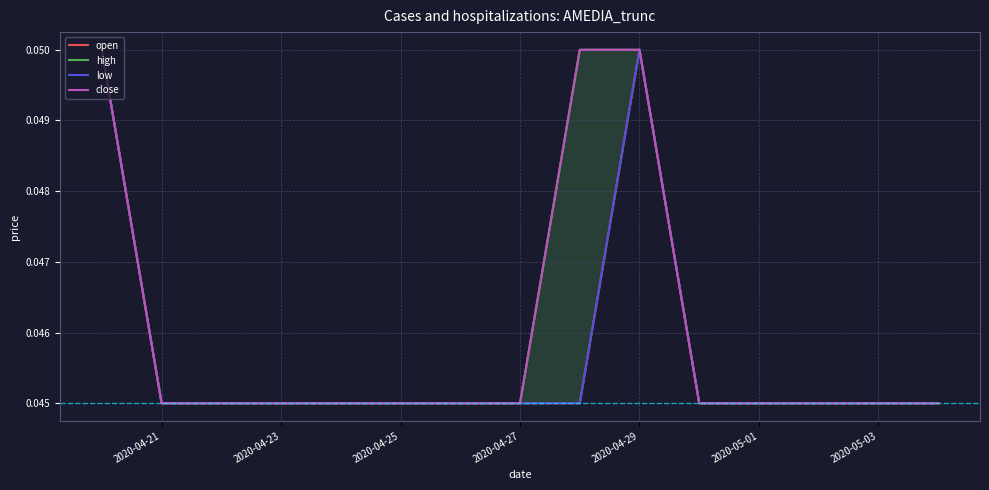

Is this an area chart (filled region under the line)?

No